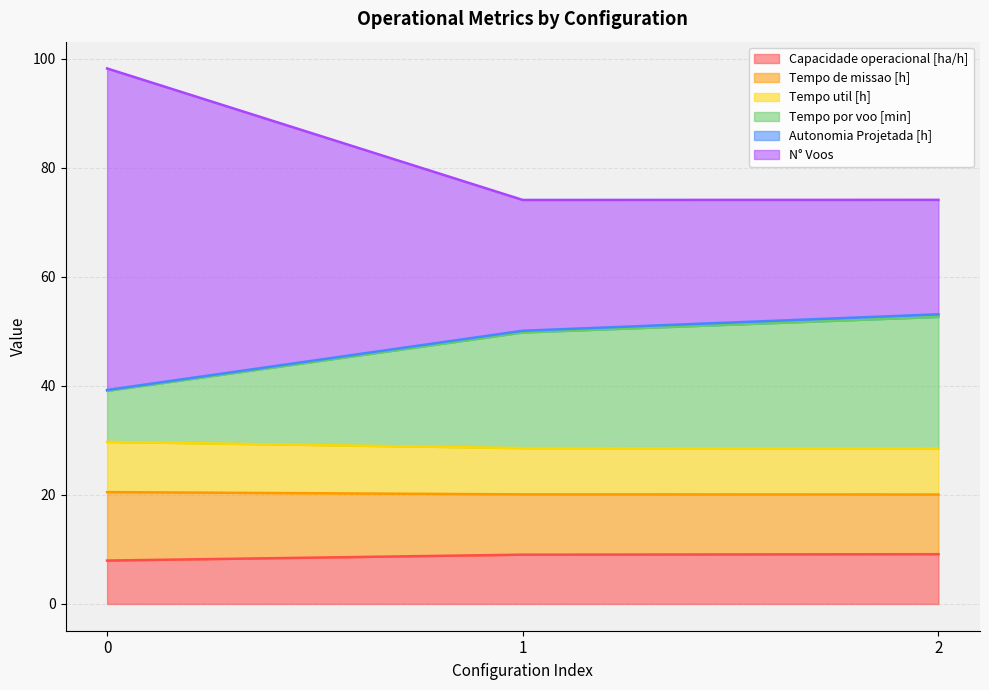

What is the lowest value of the Capacidade operacional [ha/h] series?

8.0